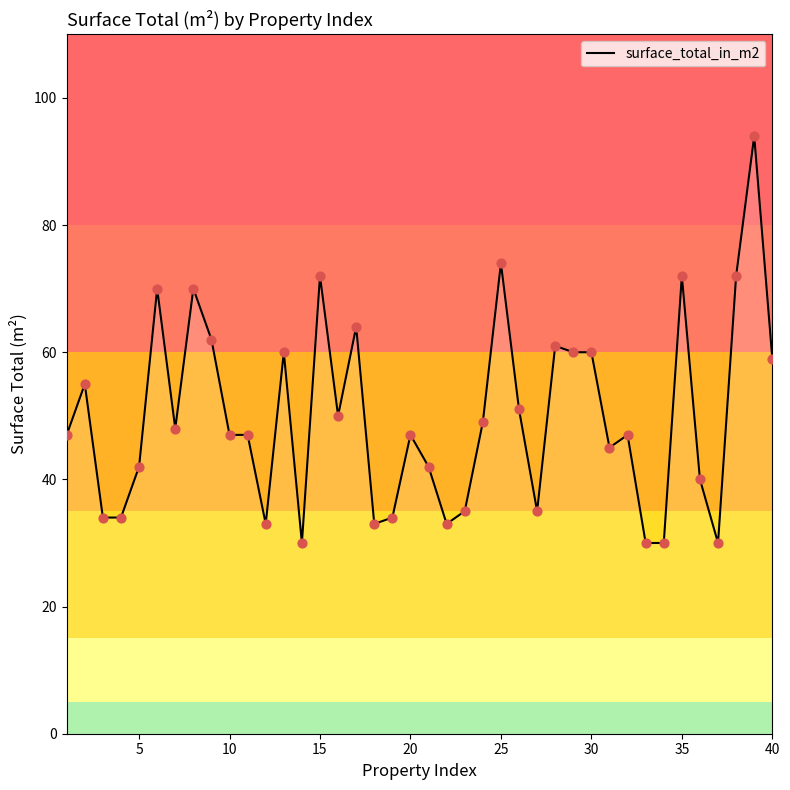

What is the smallest value displayed?

30